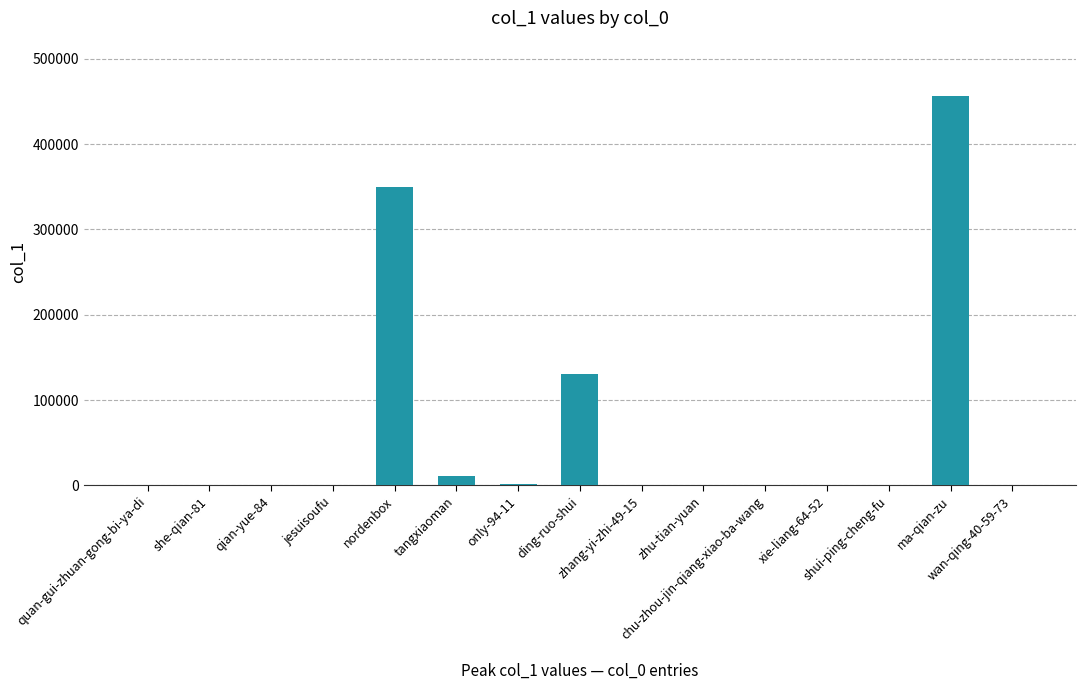

True or false: the data shows 456073 at ma-qian-zu.

True